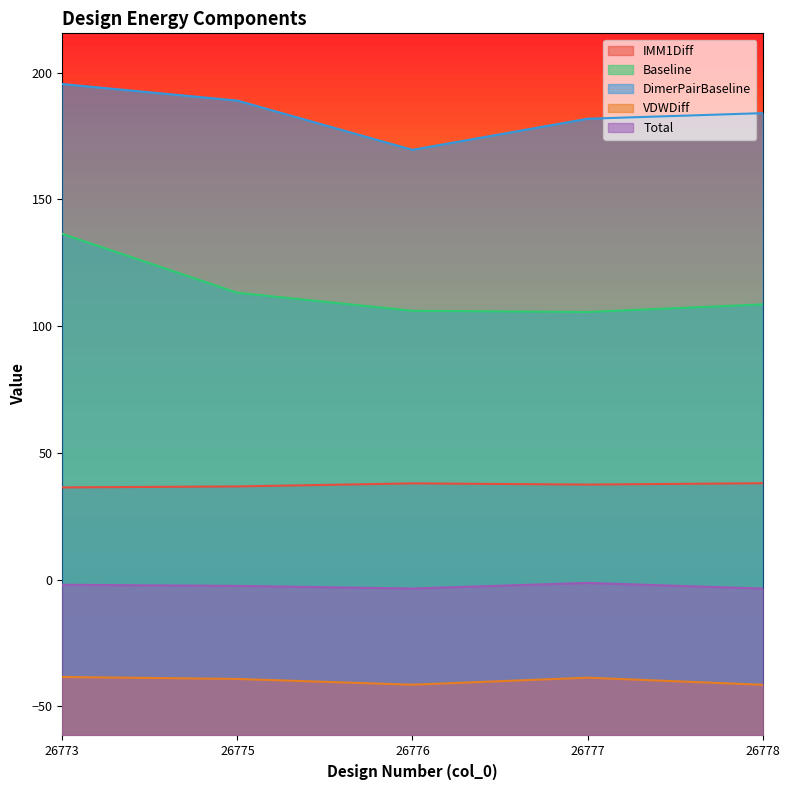

What is the value of the IMM1Diff point at the 3rd from the left?

37.9